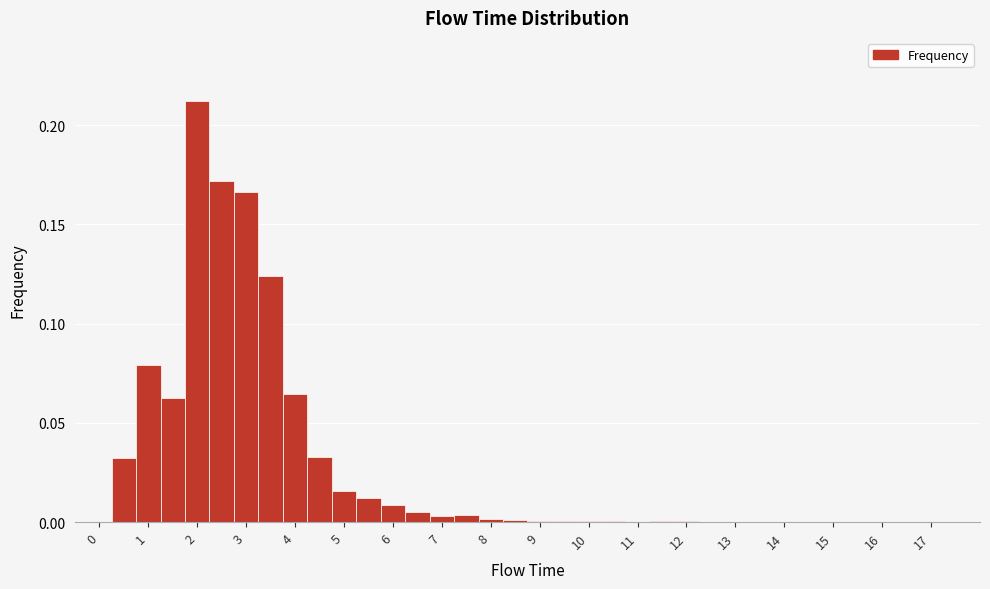

Reading left to right, list every bar in this chart as the range it spans on the x-axis followed by its height. Neither the bar edges nor the heights are printed on the chart, so give them approximately, as read against the axes.

-0.25 to 0.25: 0
0.25 to 0.75: 0.030
0.75 to 1.25: 0.080
1.25 to 1.75: 0.060
1.75 to 2.25: 0.210
2.25 to 2.75: 0.170
2.75 to 3.25: 0.165
3.25 to 3.75: 0.125
3.75 to 4.25: 0.065
4.25 to 4.75: 0.035
4.75 to 5.25: 0.015
5.25 to 5.75: 0.010
5.75 to 6.25: 0.010
6.25 to 6.75: 0.005
6.75 to 7.25: under 0.005
7.25 to 7.75: under 0.005
7.75 to 8.25: under 0.005
8.25 to 8.75: under 0.005
8.75 to 9.25: under 0.005
9.25 to 9.75: under 0.005
9.75 to 10.25: under 0.005
10.25 to 10.75: under 0.005
10.75 to 11.25: under 0.005
11.25 to 11.75: under 0.005
11.75 to 12.25: under 0.005
12.25 to 12.75: under 0.005
12.75 to 13.25: under 0.005
13.25 to 13.75: under 0.005
13.75 to 14.25: under 0.005
14.25 to 14.75: under 0.005
14.75 to 15.25: under 0.005
15.25 to 15.75: under 0.005
15.75 to 16.25: under 0.005
16.25 to 16.75: under 0.005
16.75 to 17.25: 0
17.25 to 17.75: 0